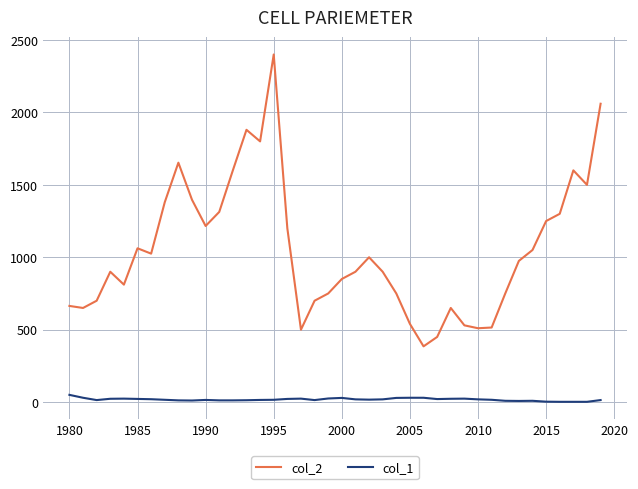

True or false: col_2 and col_1 cross at least once.

False